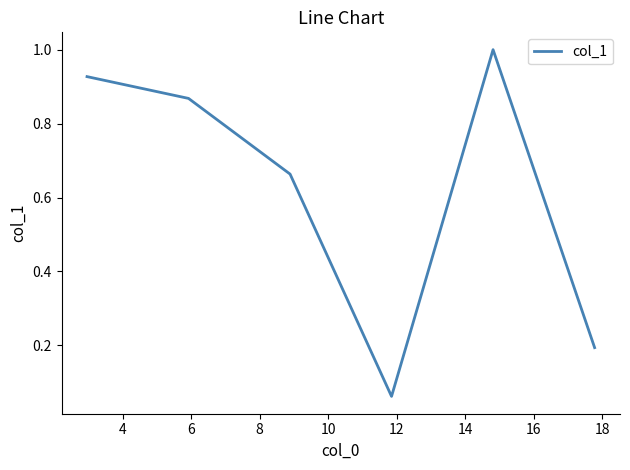

What is the average value?

0.6